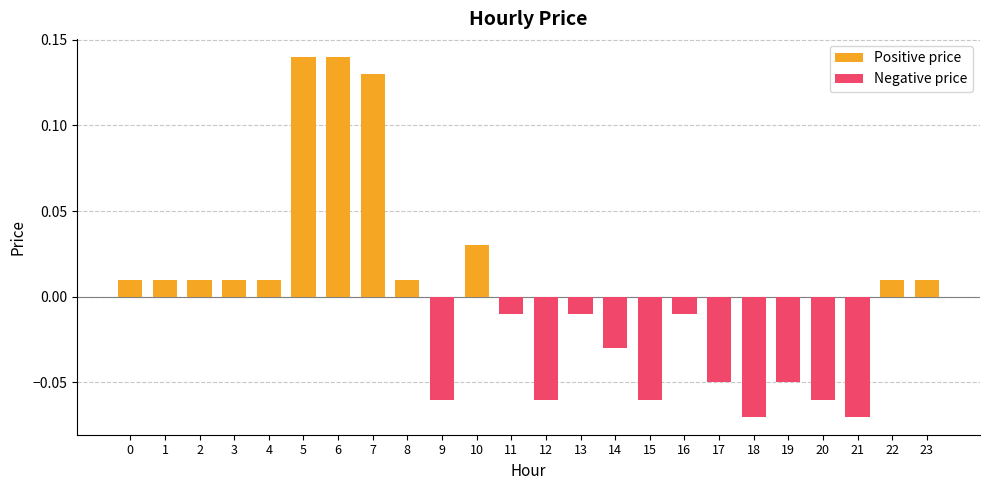

How many bars are there in each group?

2